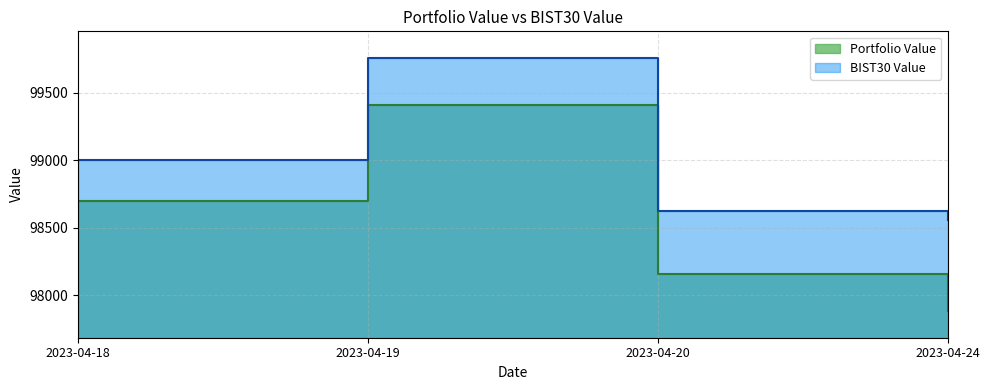

The BIST30 Value series shows 98555.3 at 2023-04-24. True or false?

True